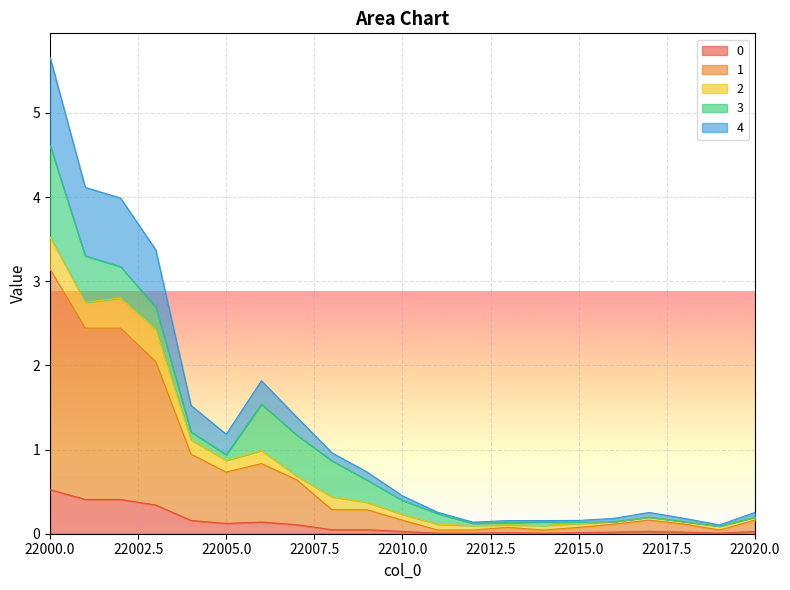

What is the maximum value for 0?

0.5